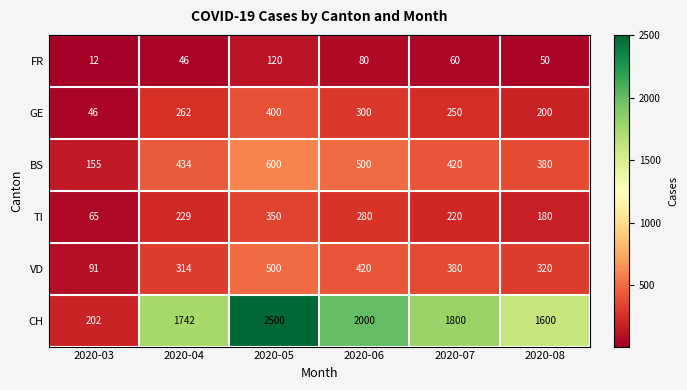

How many TI values are between 180 and 280?

4